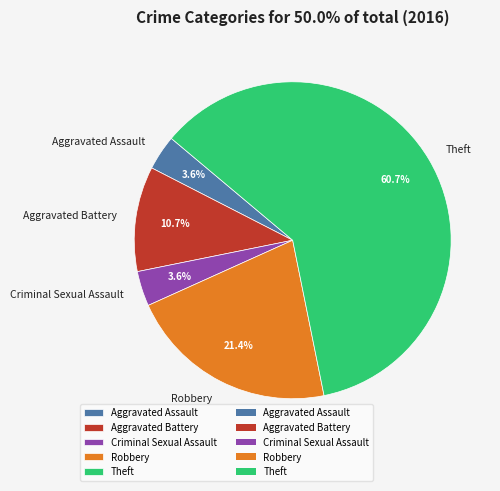

How many slices are in this pie chart?

5